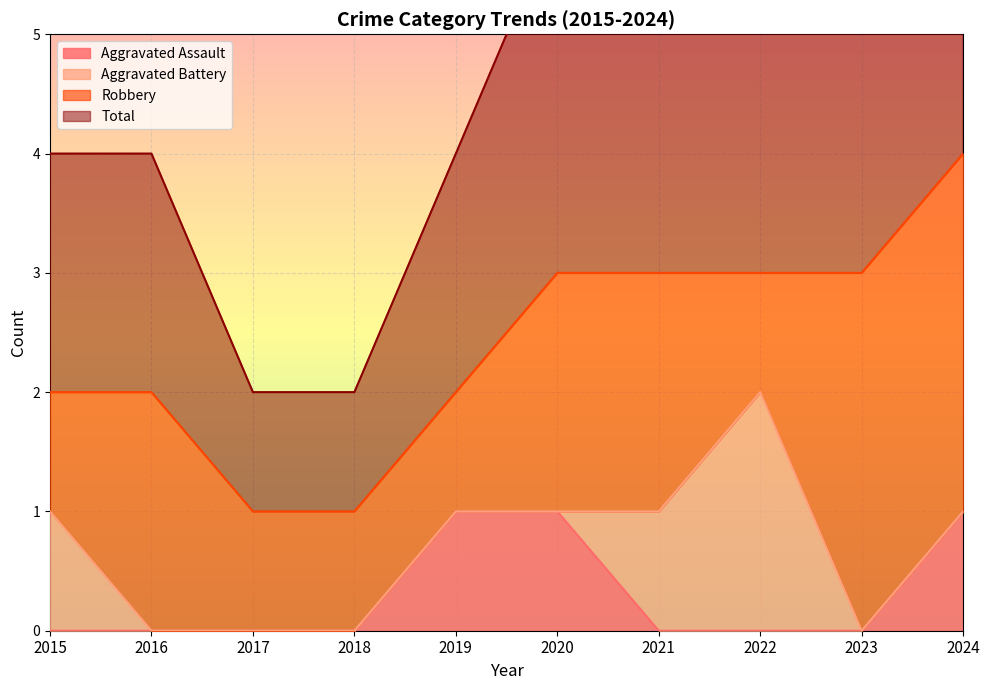

Is it true that Aggravated Assault equals 1 at 2015?

False